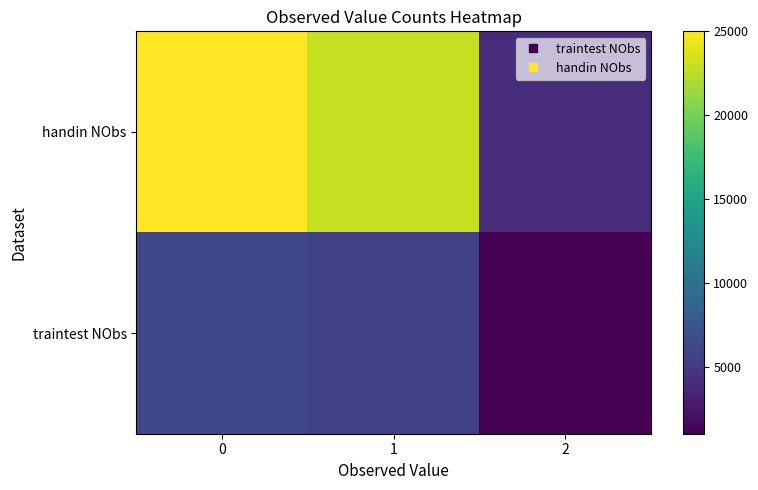

Which series has the widest spread of values?

handin NObs